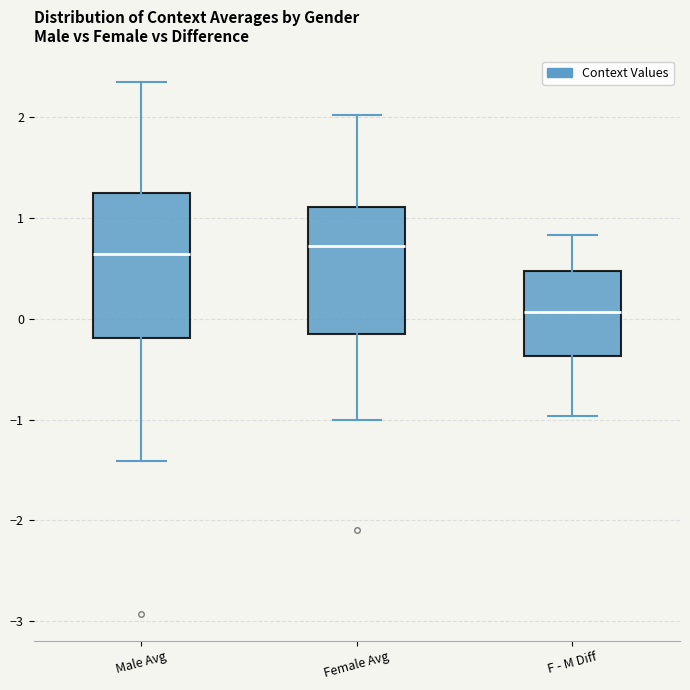

Reading left to right, read every box against the y-axis: the position of its median line, the range the box covers, and the ends of its whiskers. The values are not printed on the chart, so give them approximately, as read against the axis.

Male Avg: median 0.6, box -0.2 to 1.3, whiskers -1.4 to 2.3
Female Avg: median 0.7, box -0.2 to 1.1, whiskers -1.0 to 2.0
F - M Diff: median 0.1, box -0.4 to 0.5, whiskers -1.0 to 0.8